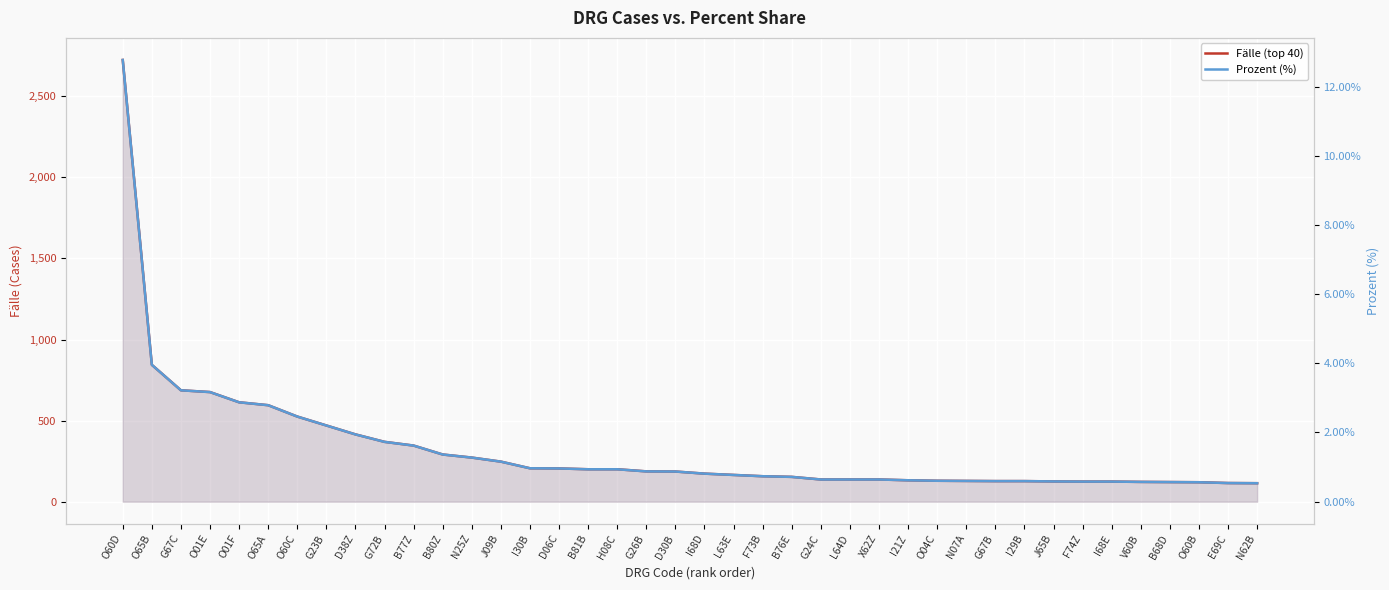

Is the value of Fälle (top 40) at B80Z greater than the value of Prozent (%) at B76E?

Yes